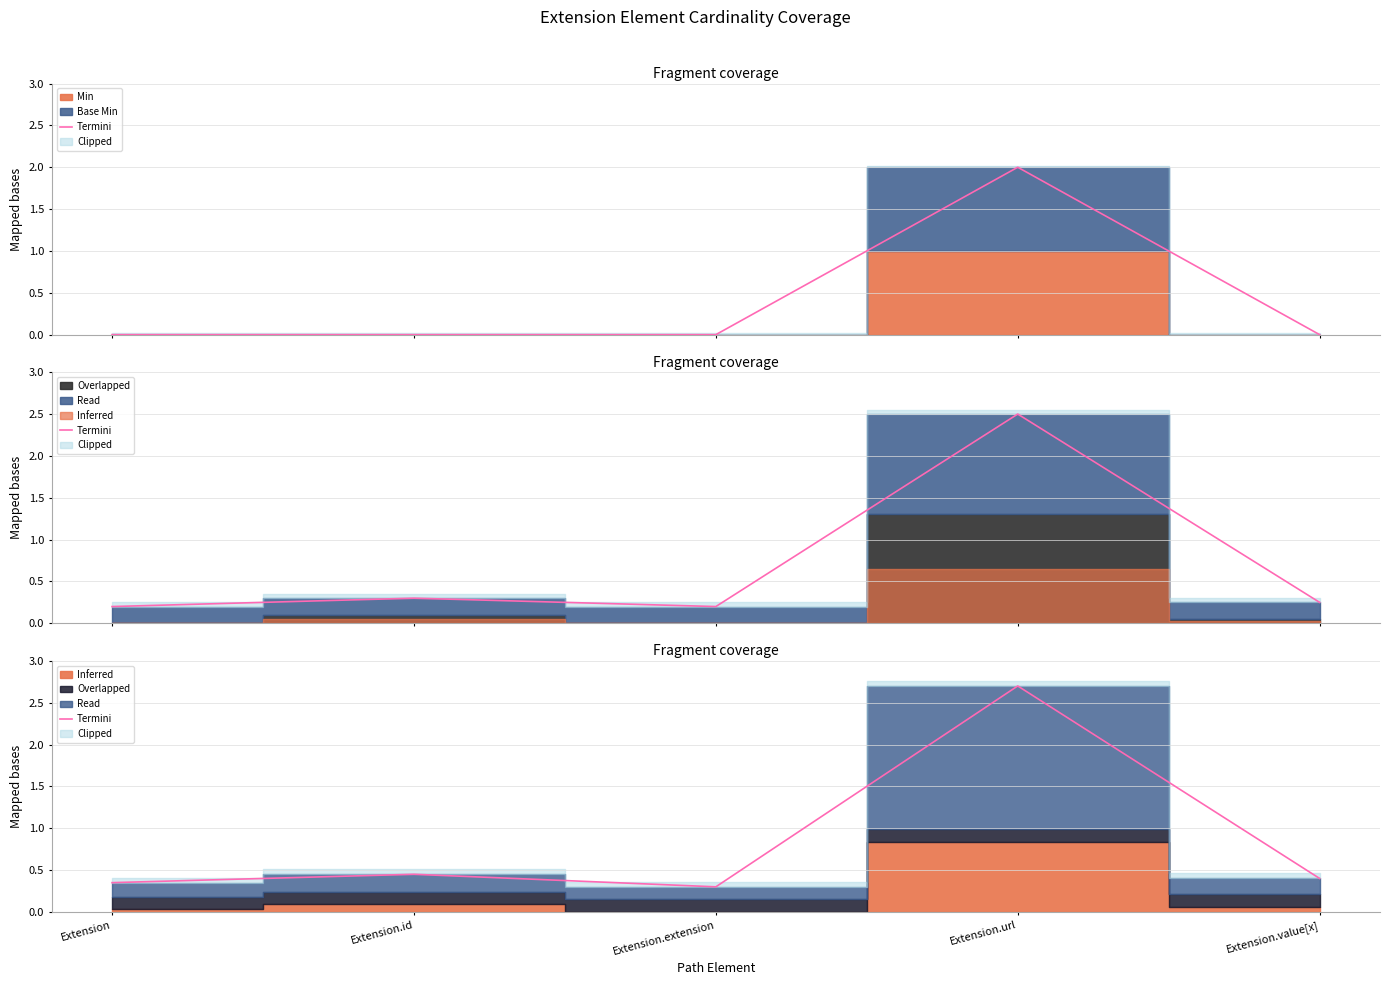

How many lines are shown in the chart?

1